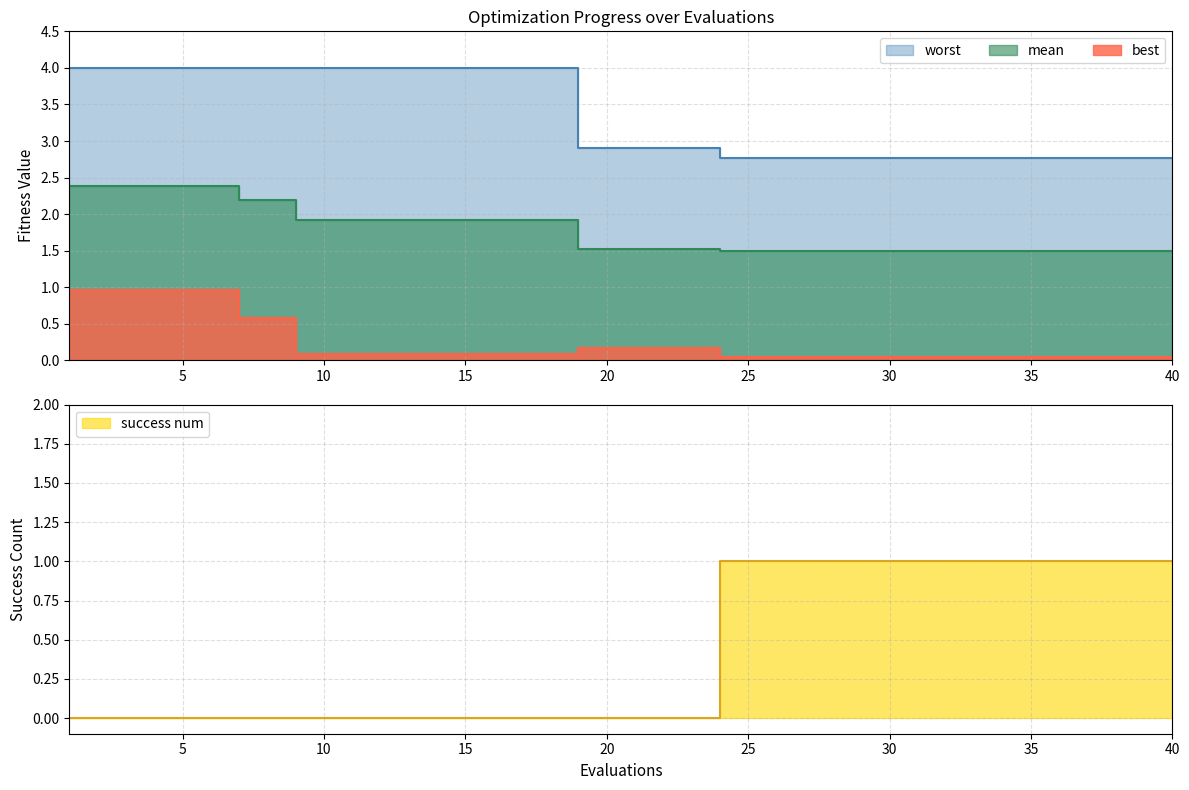

Which series has the widest spread of values?

worst